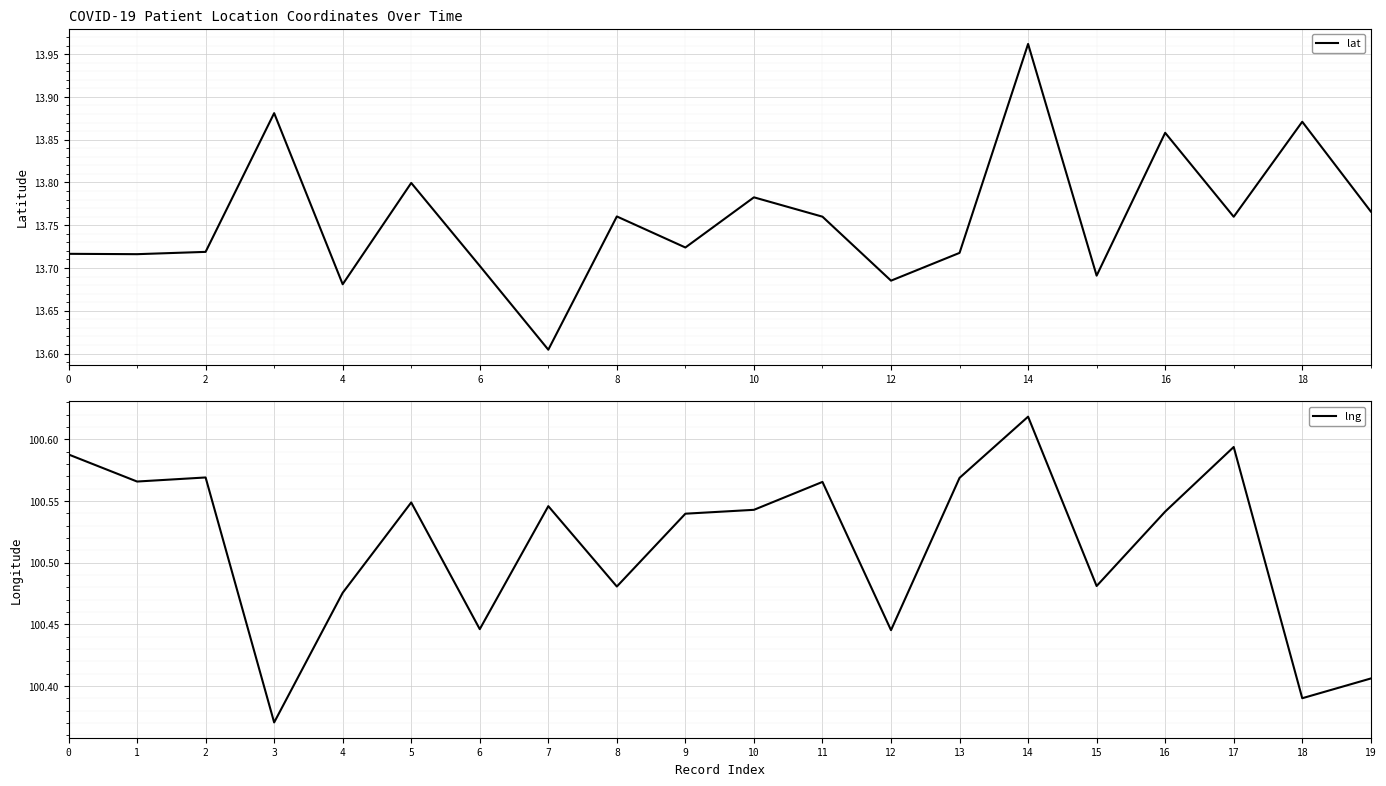

Which series has the largest total across all categories?

lng